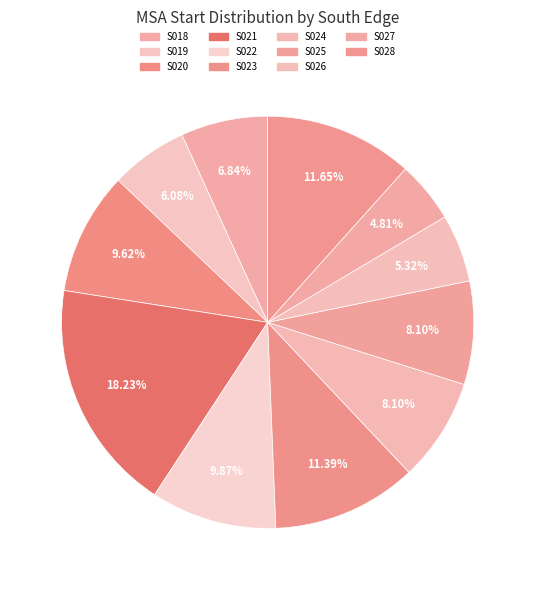

To the nearest percent, what is the combined percentage of S023 and S027?

16%